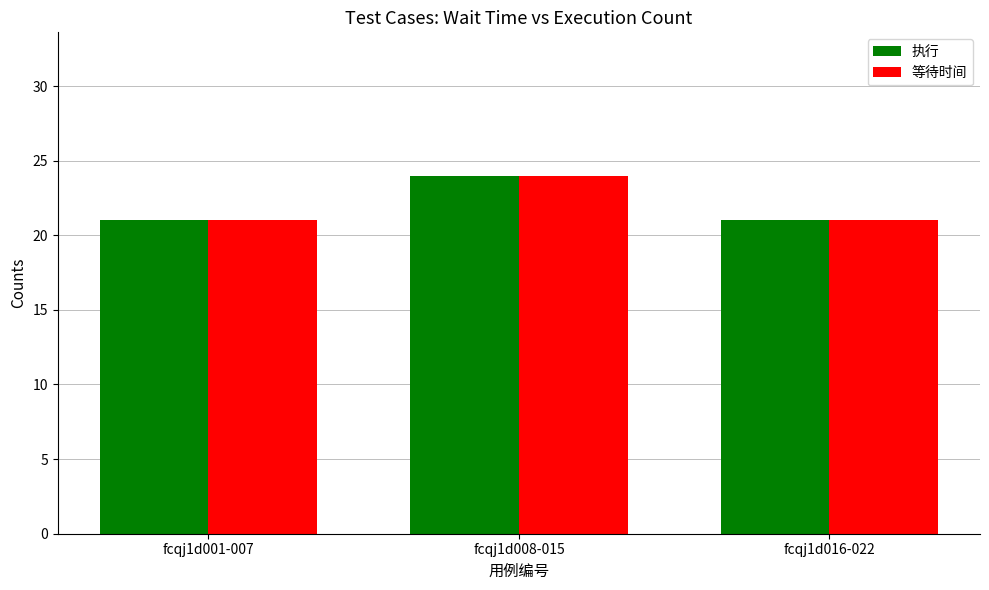

At how many categories does at least one series exceed 23?

1